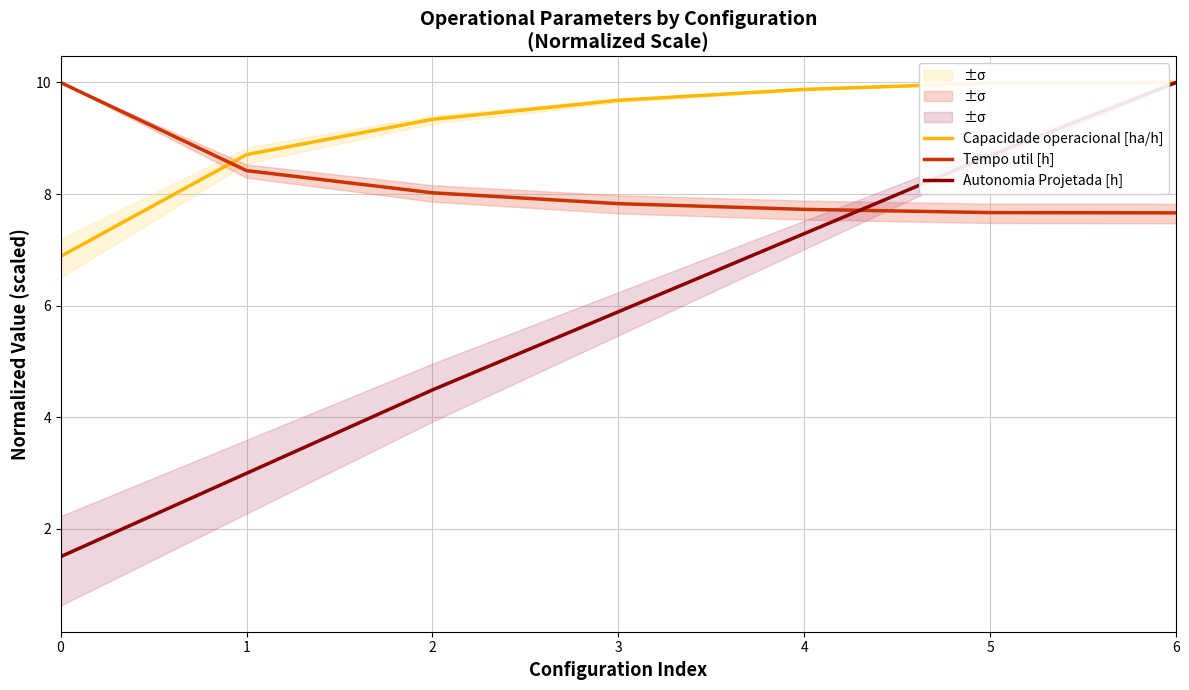

At which label does Autonomia Projetada [h] first exceed 5?

3